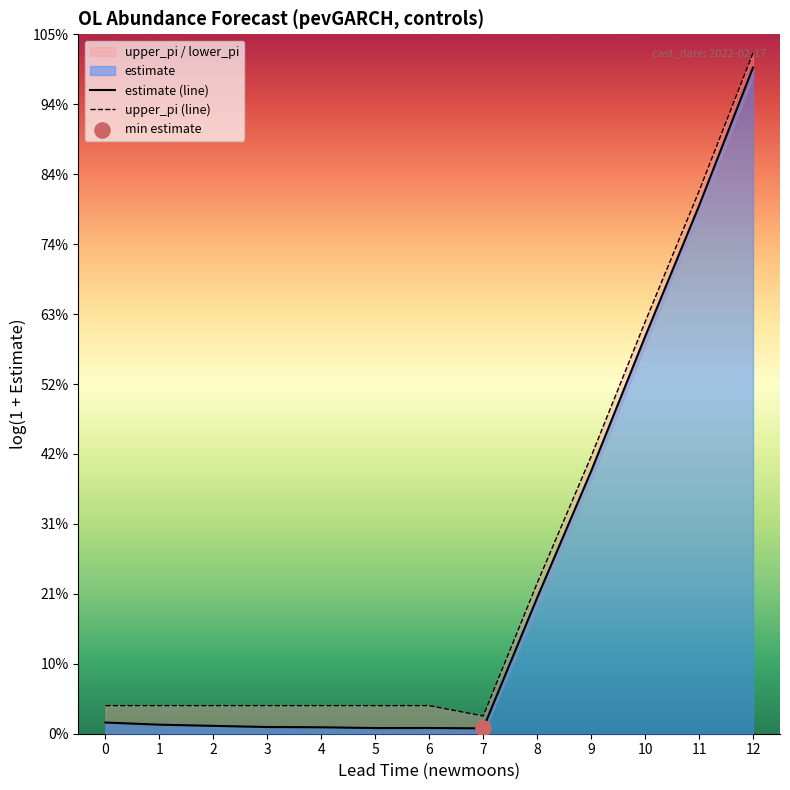

Is the value of upper_pi (line) at 10 greater than the value of estimate (line) at 7?

Yes